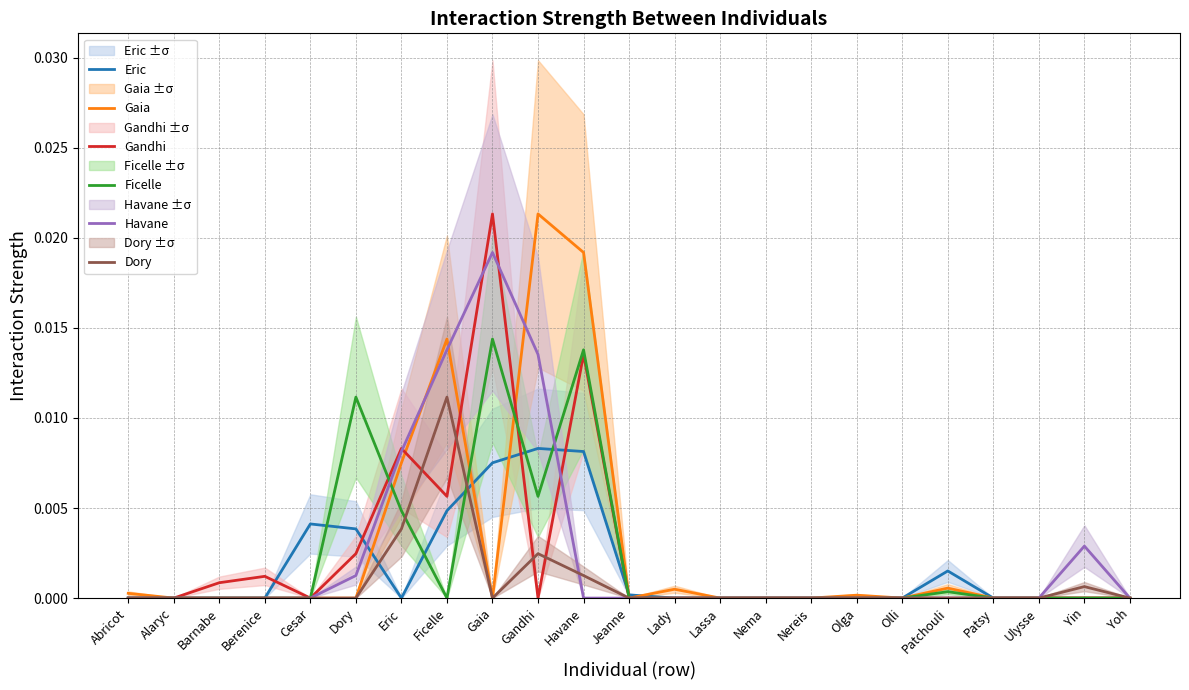

The value of Eric at Patsy is 0.0. True or false?

True